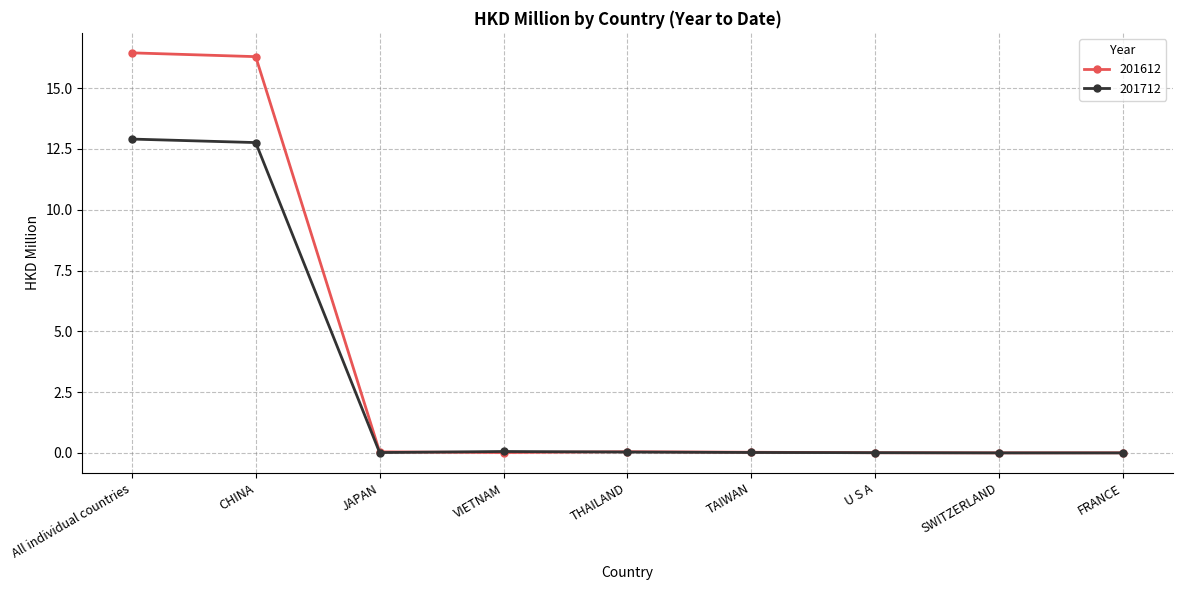

Rank the series by their average value, from lowest to highest.

201712, 201612